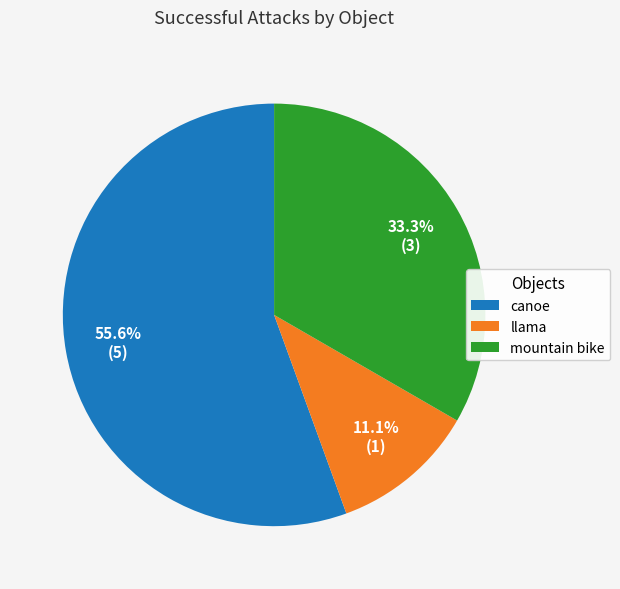

What is the ratio of the value at llama to the value at mountain bike?

0.3